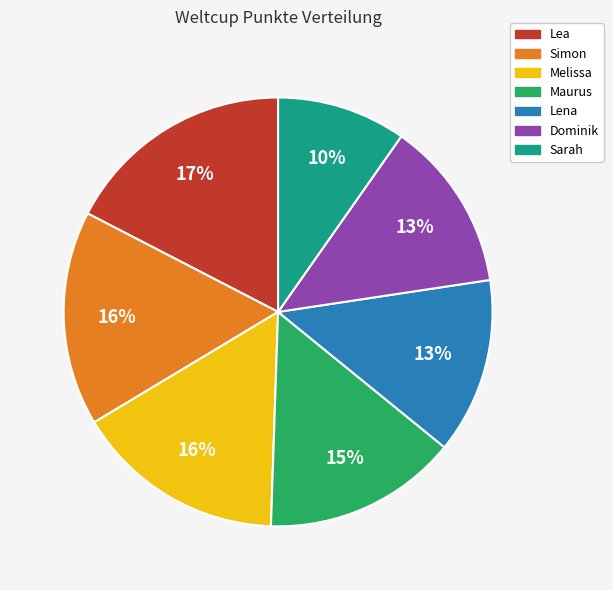

Between Melissa and Sarah, which is larger?

Melissa